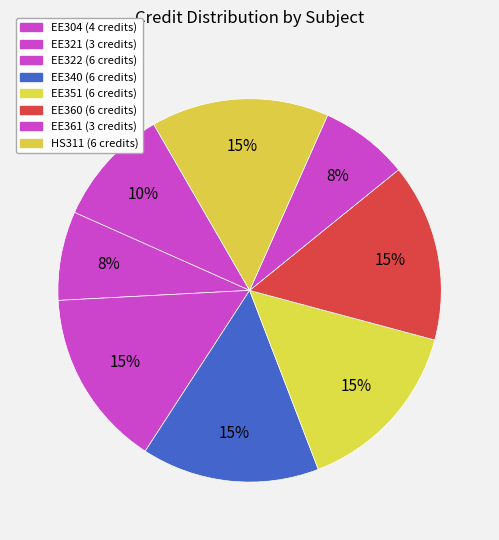

Does HS311 account for over 50% of the chart?

No